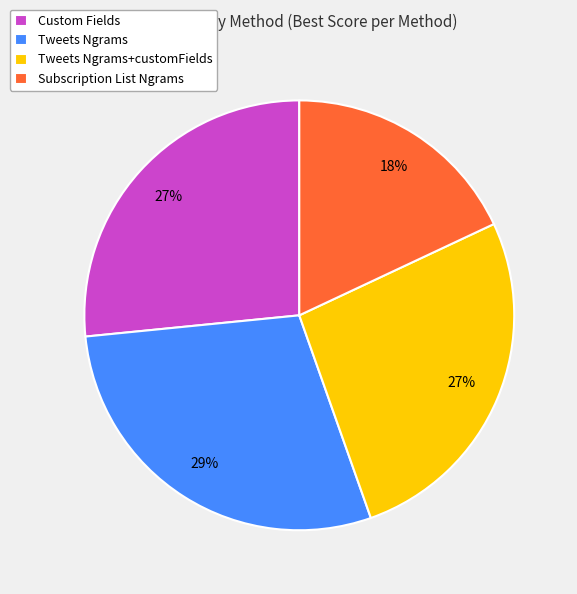

Which category has the biggest portion of the pie?

Tweets Ngrams